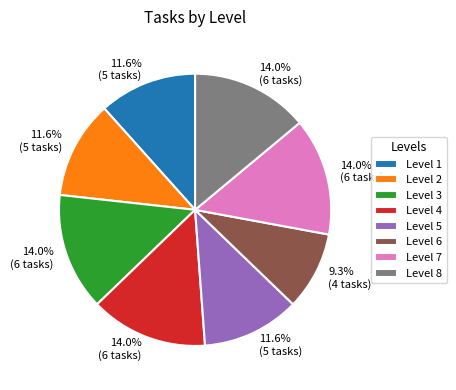

Is there any slice that represents more than half of the pie?

No